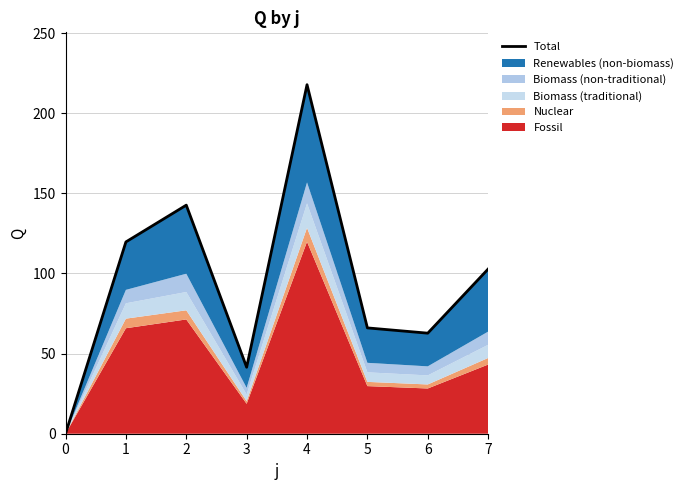

Where does the data first go above 102?

1